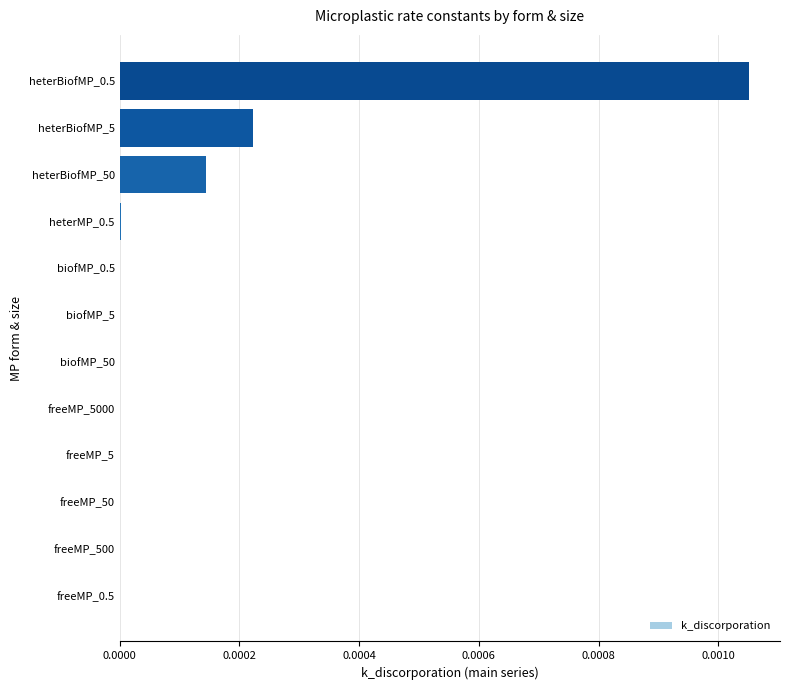

Between heterBiofMP_50 and freeMP_0.5, which is larger?

heterBiofMP_50